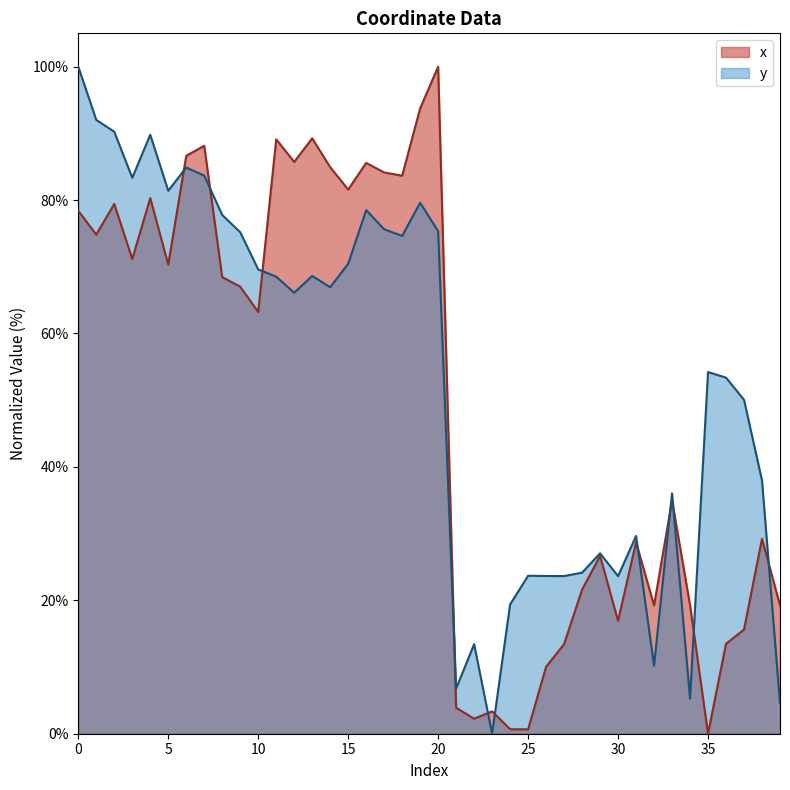

Which series ends up on top after the final intersection of x and y?

x